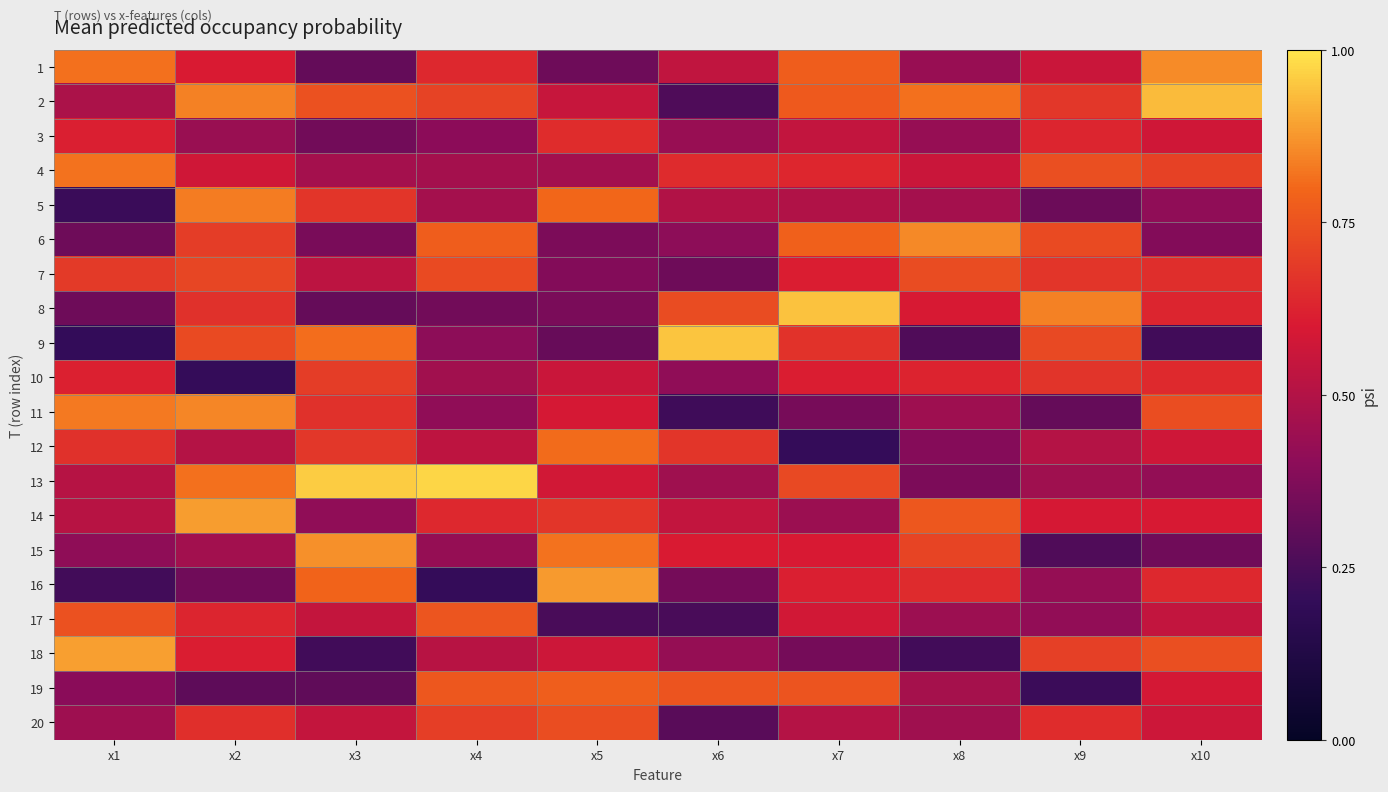

Rank the series by their maximum value, from highest to lowest.

13, 9, 8, 2, 18, 14, 16, 15, 1, 6, 11, 5, 4, 12, 19, 17, 20, 7, 10, 3